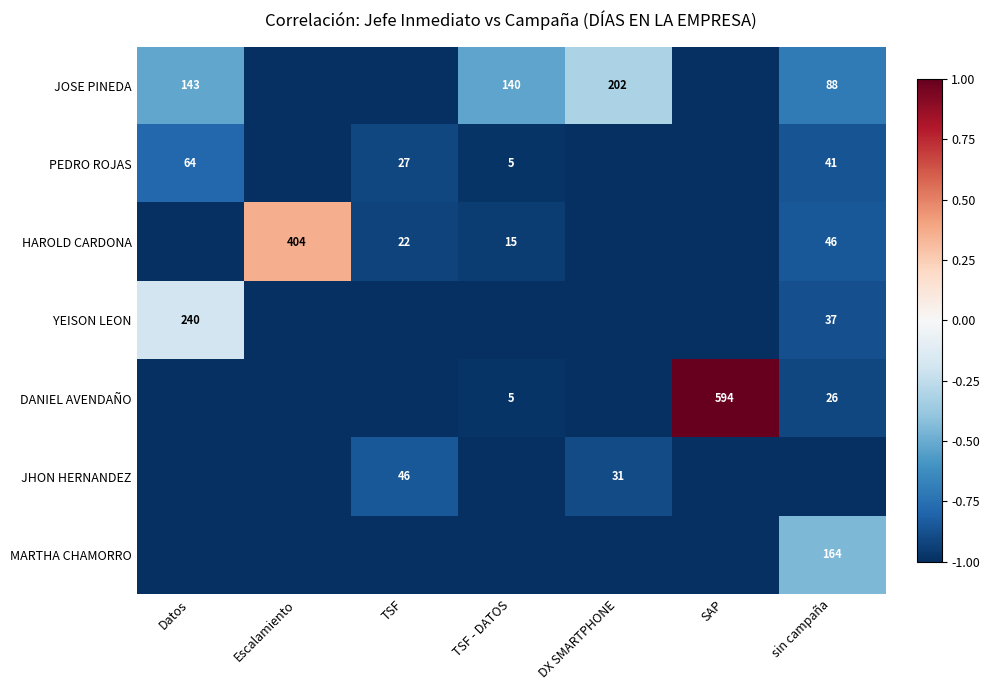

Which category has the lowest value in the DANIEL AVENDAÑO series?

Datos